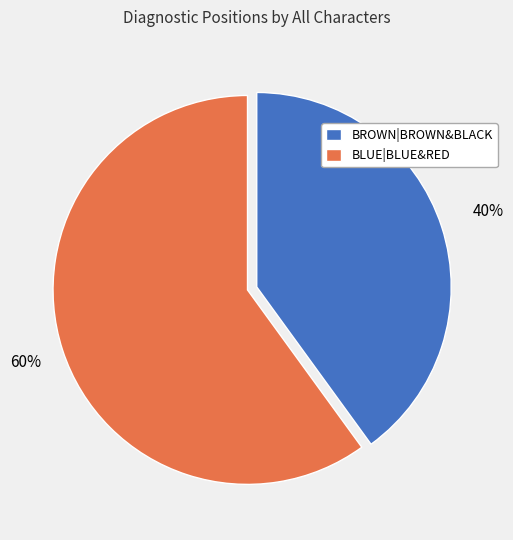

What is the majority slice?

BLUE|BLUE&RED